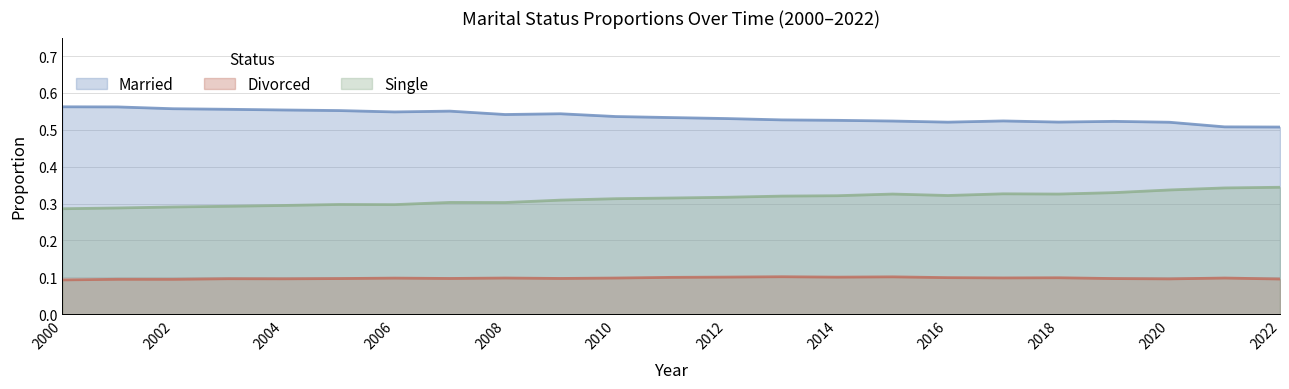

Where is the first local maximum for Divorced?

2001